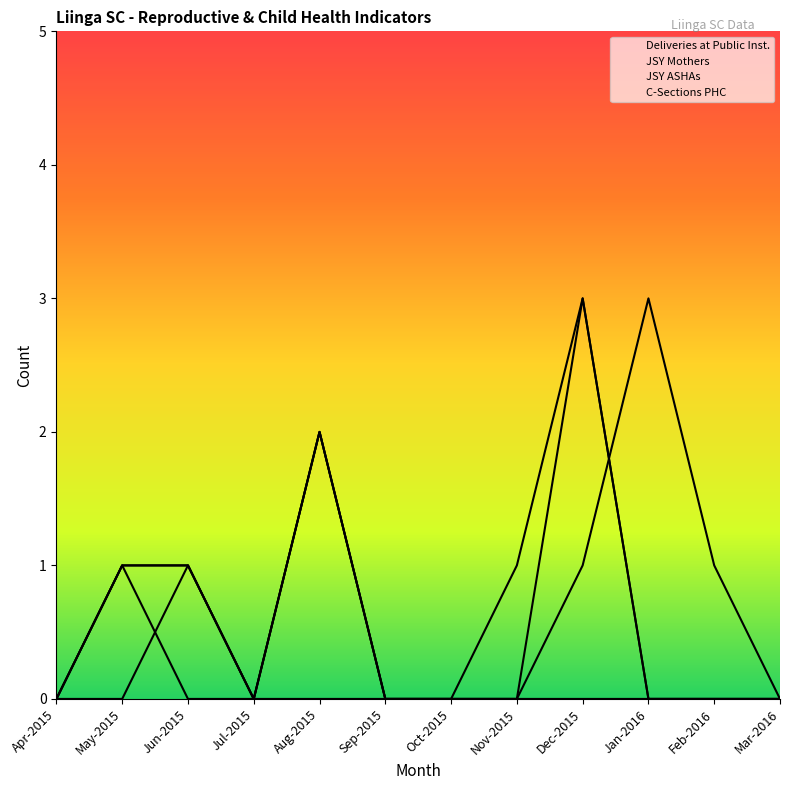

How many times do C-Sections PHC and JSY ASHAs cross each other?

1